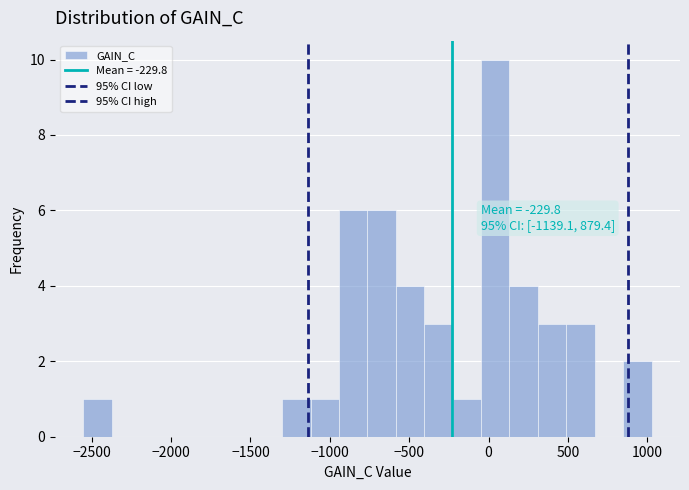

Read against the x-axis, roughly where is the centre of the tallest bar?

50